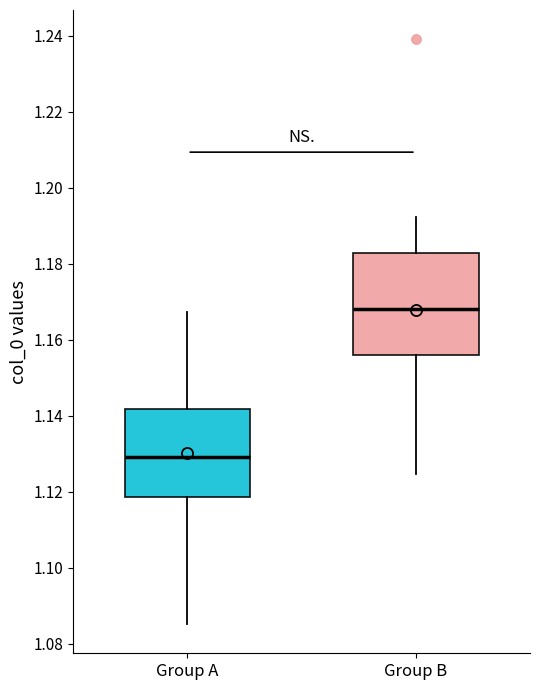

Which box is the tallest, from its lower edge to its upper edge?

Group B